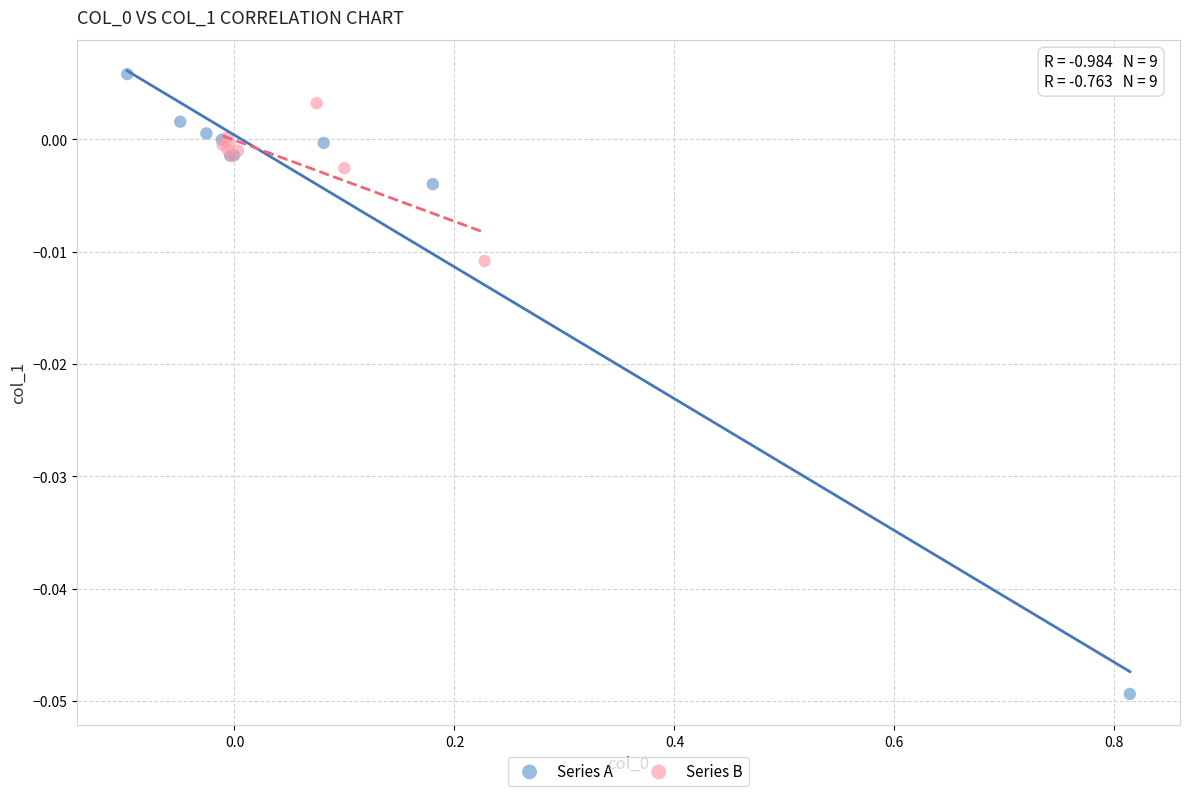

Which series reaches the minimum Y coordinate?

Series A